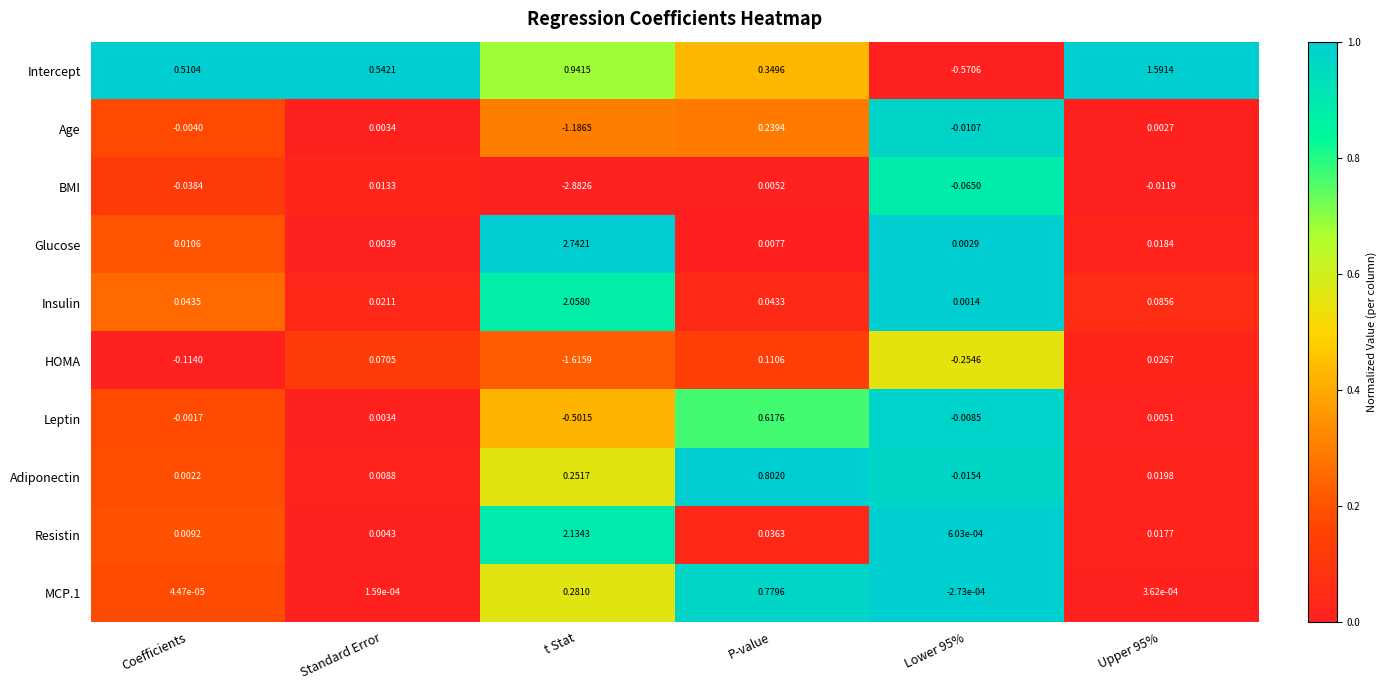

At which category is the sum across all series the highest?

P-value